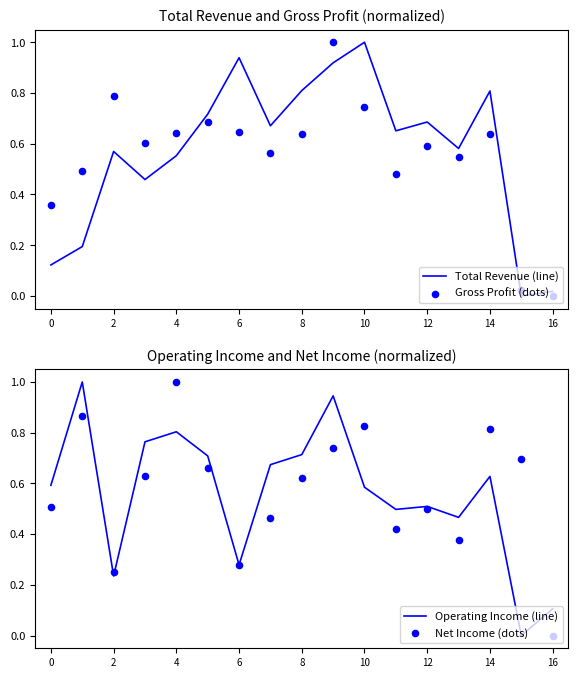

What are all the series names shown in the legend?

Total Revenue (line), Gross Profit (dots), Operating Income (line), Net Income (dots)